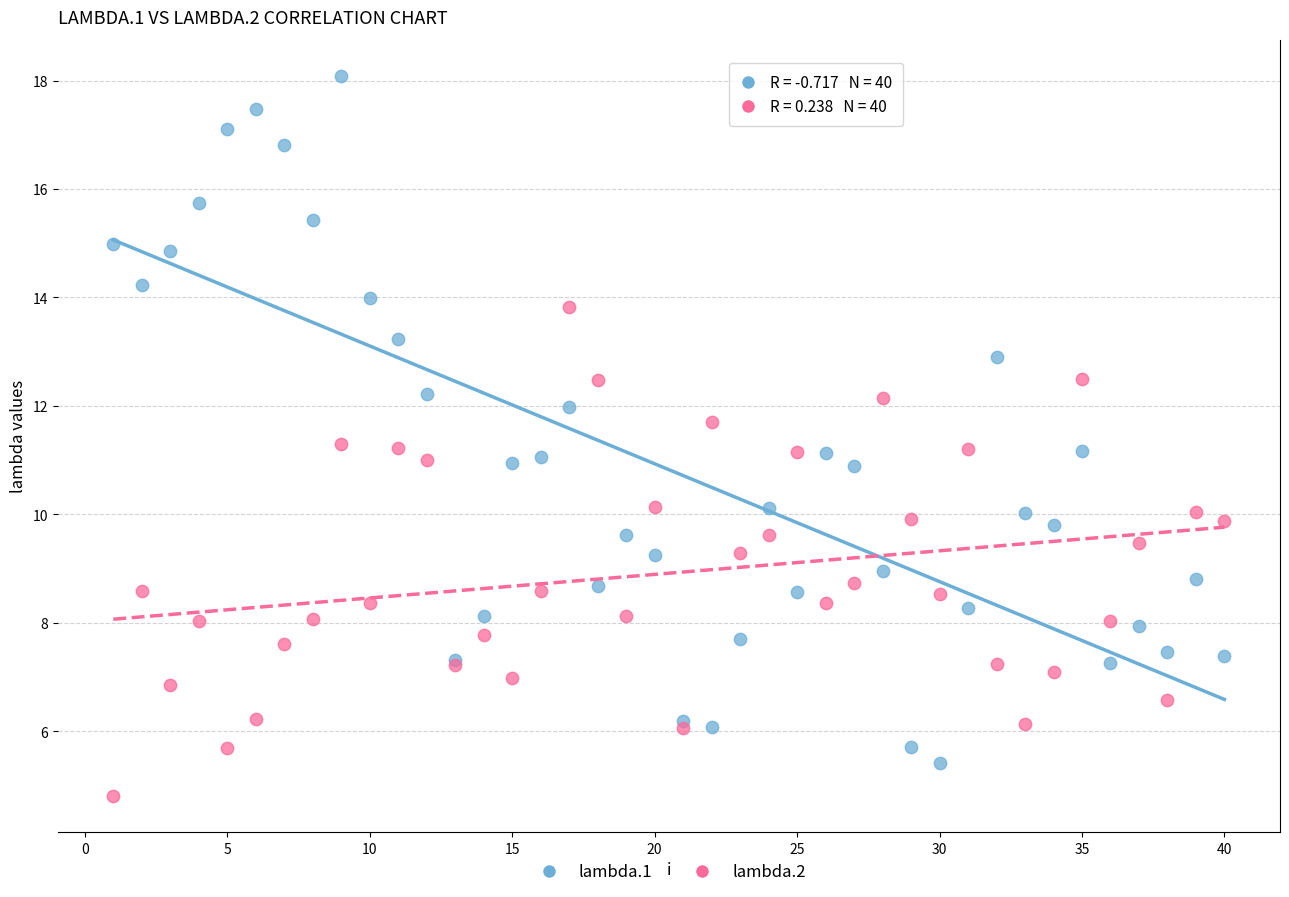

What is the X range (max minus min) for the scatter plot?

39.0